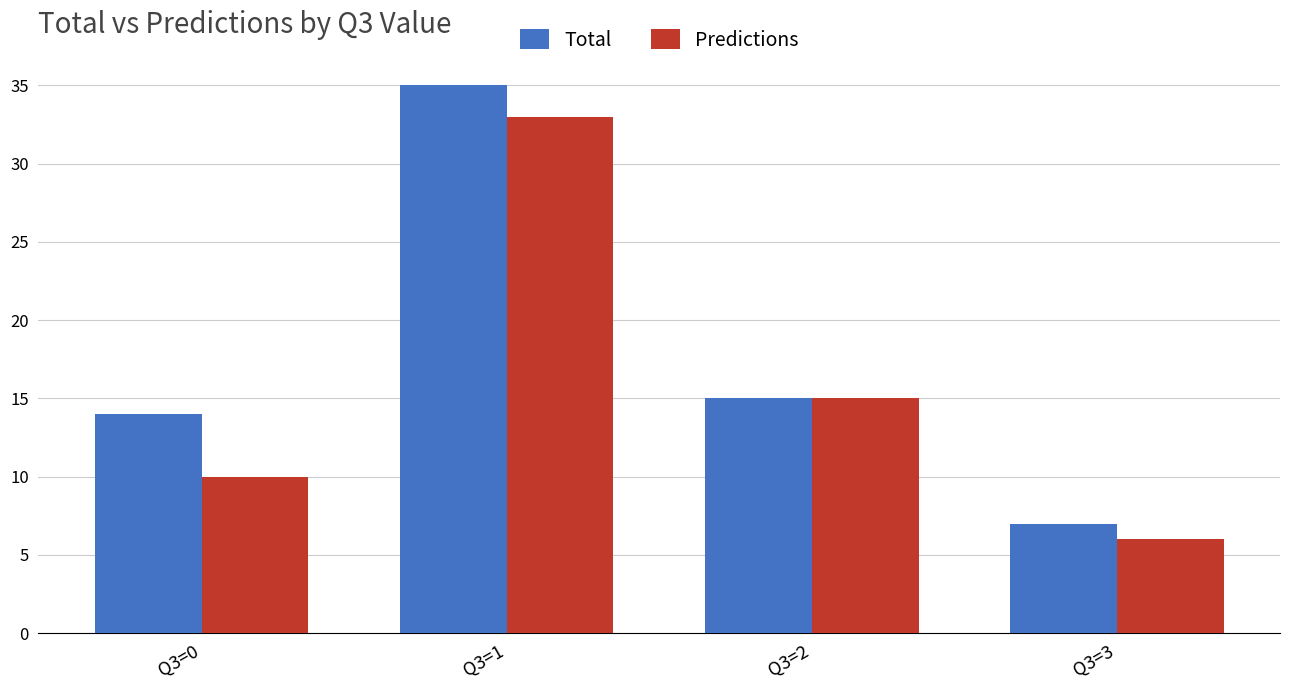

What is the spread (max minus min) of values at Q3=3?

1